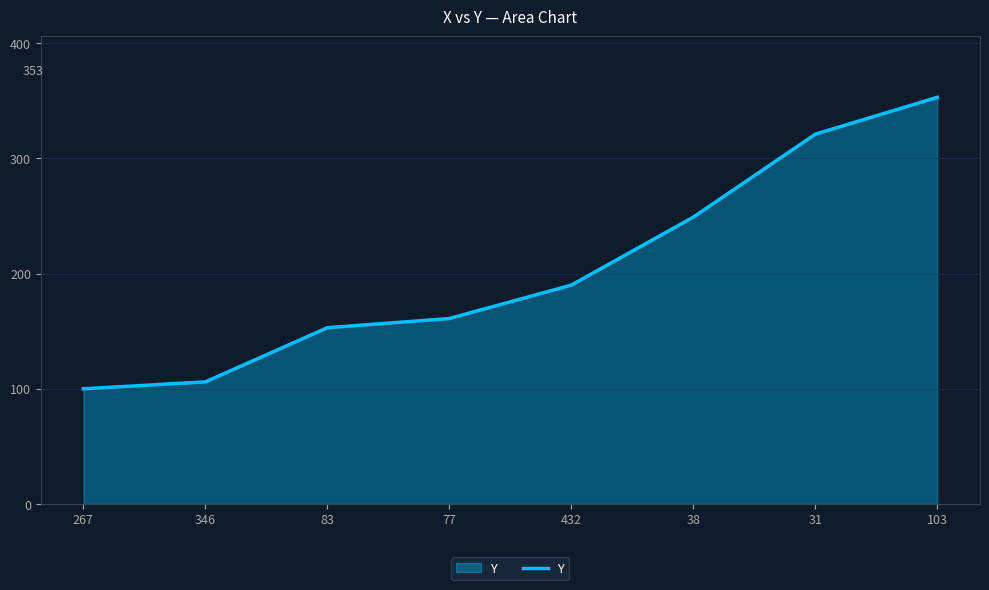

How many values are below 190?

4